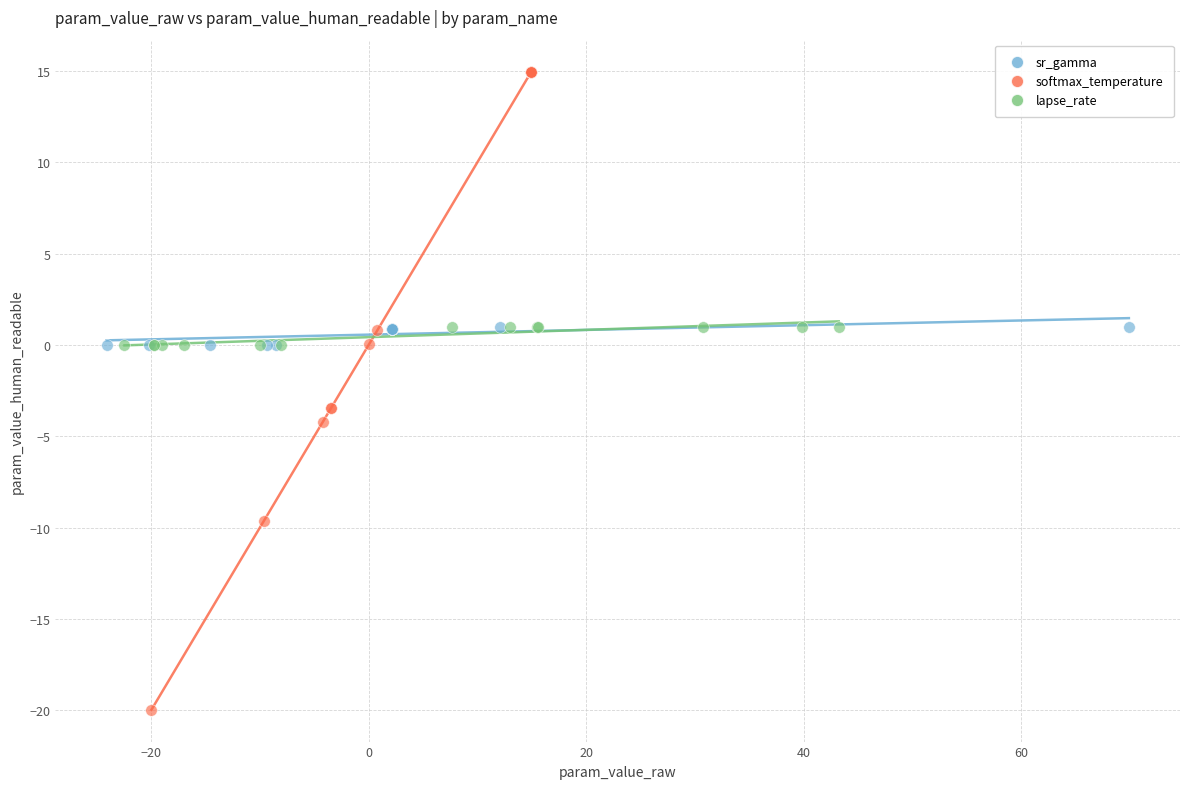

Which series has the widest spread of Y values?

softmax_temperature